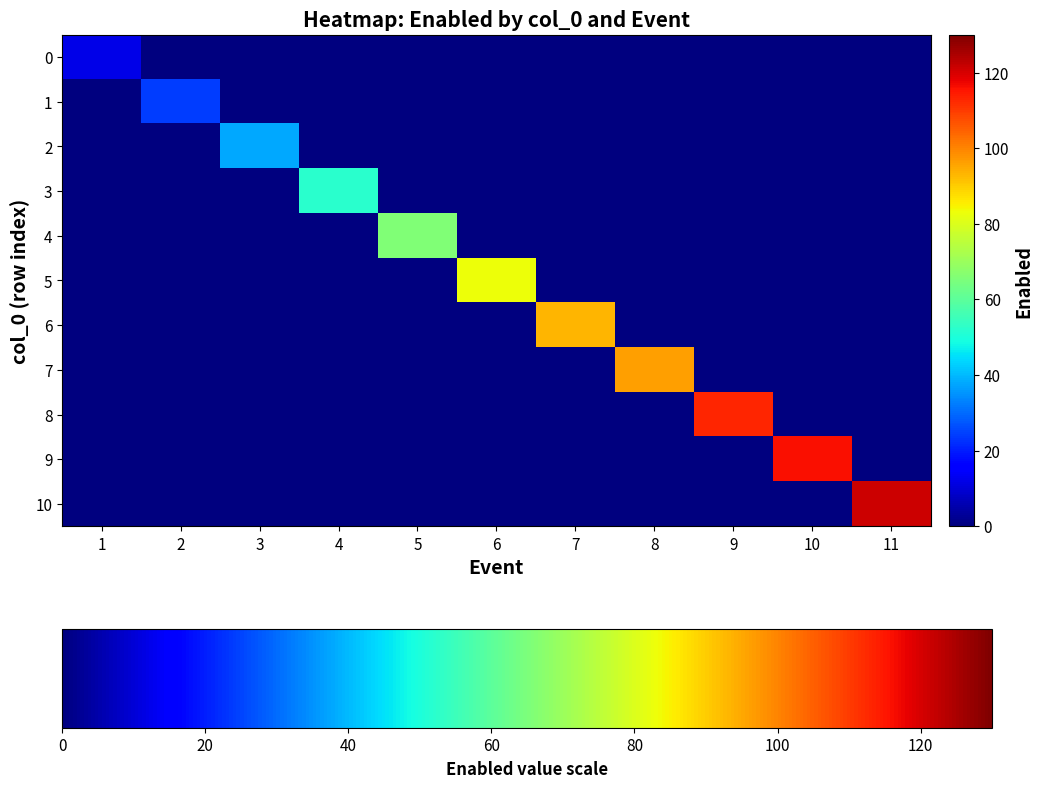

Which series has the largest total across all categories?

10